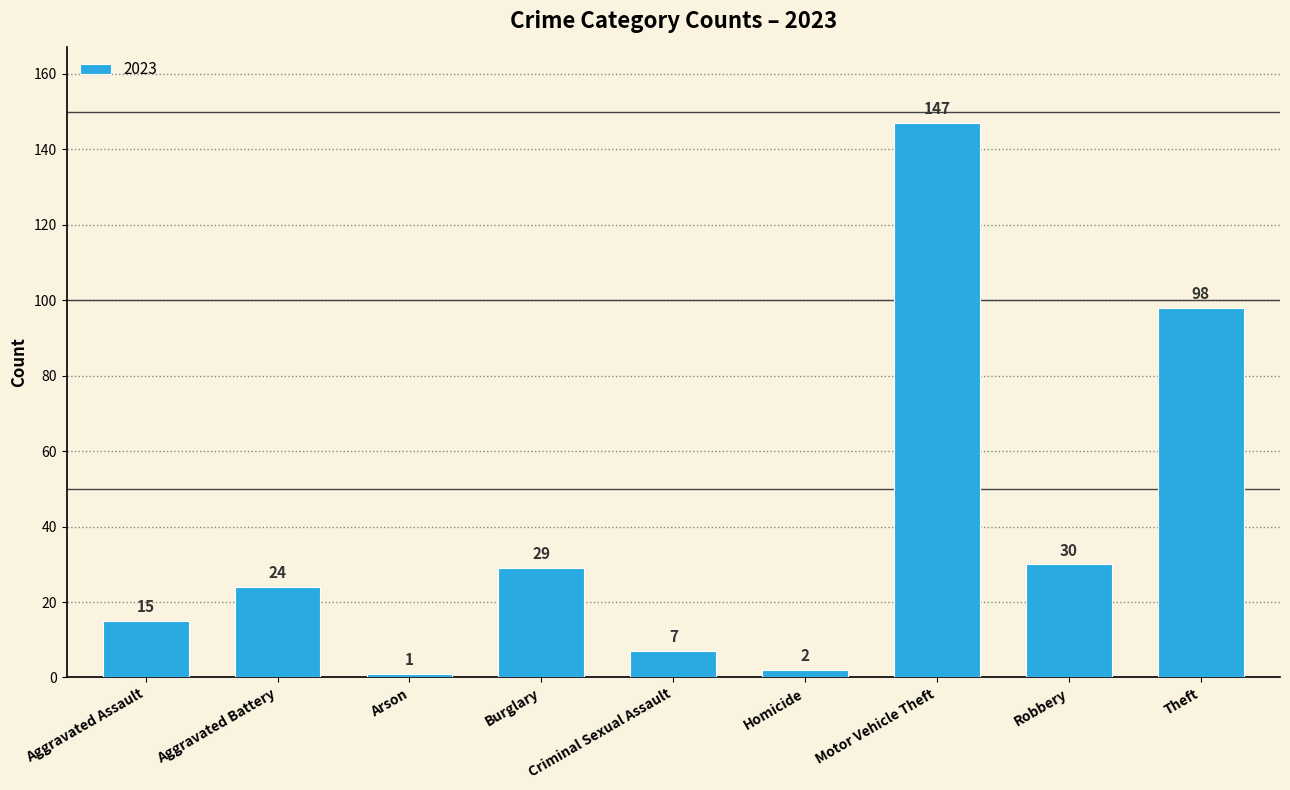

List the labels in order of value, smallest first.

Arson, Homicide, Criminal Sexual Assault, Aggravated Assault, Aggravated Battery, Burglary, Robbery, Theft, Motor Vehicle Theft